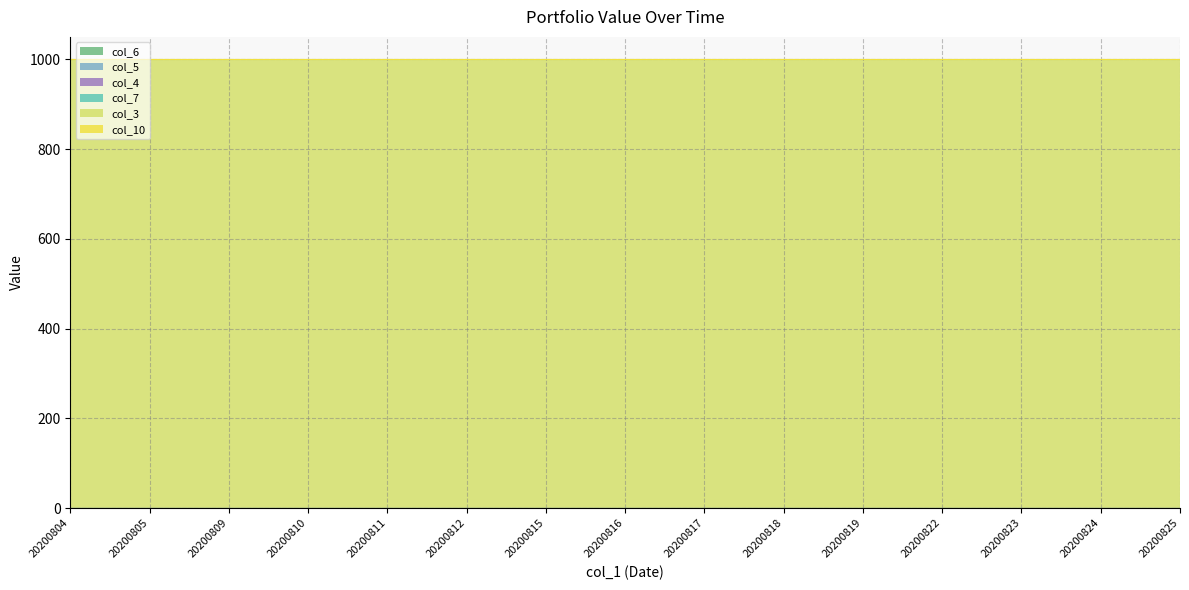

What is the sum of the col_3 values at 20200823 and 20200810?

2000